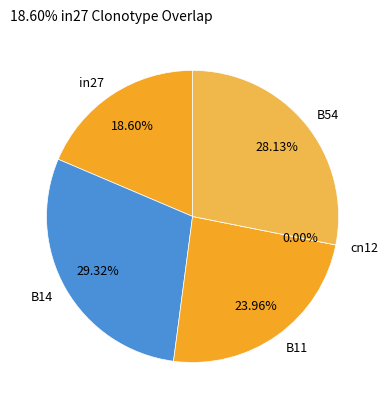

The B14 slice represents 42% of the pie. True or false?

False